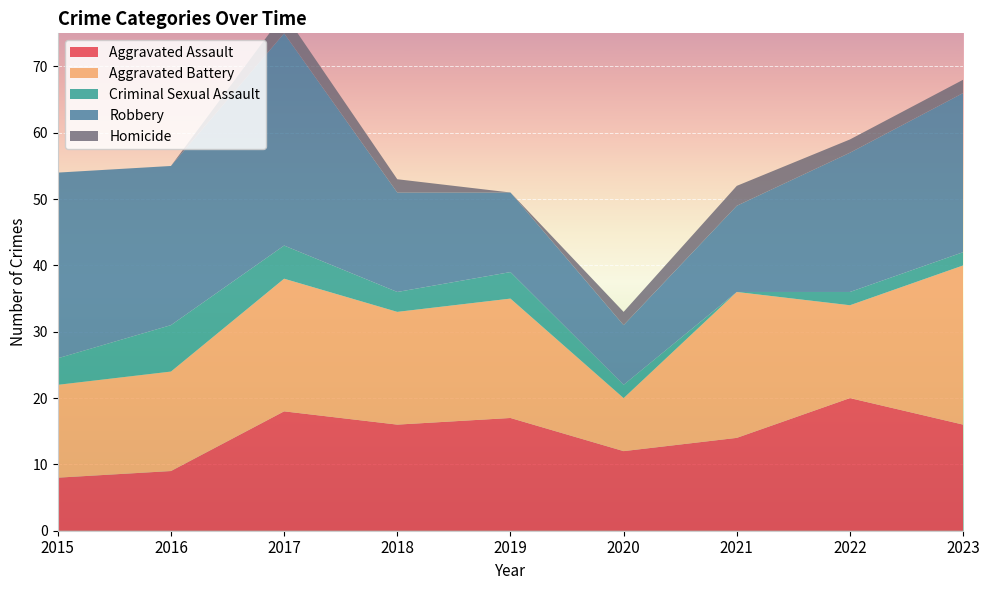

Reading right to left, list all the values displayed in this chart.

Aggravated Assault: 2023=16	2022=20	2021=14	2020=12	2019=17	2018=16	2017=18	2016=9	2015=8
Aggravated Battery: 2023=24	2022=14	2021=22	2020=8	2019=18	2018=17	2017=20	2016=15	2015=14
Criminal Sexual Assault: 2023=2	2022=2	2021=0	2020=2	2019=4	2018=3	2017=5	2016=7	2015=4
Robbery: 2023=24	2022=21	2021=13	2020=9	2019=12	2018=15	2017=32	2016=24	2015=28
Homicide: 2023=2	2022=2	2021=3	2020=2	2019=0	2018=2	2017=3	2016=0	2015=0